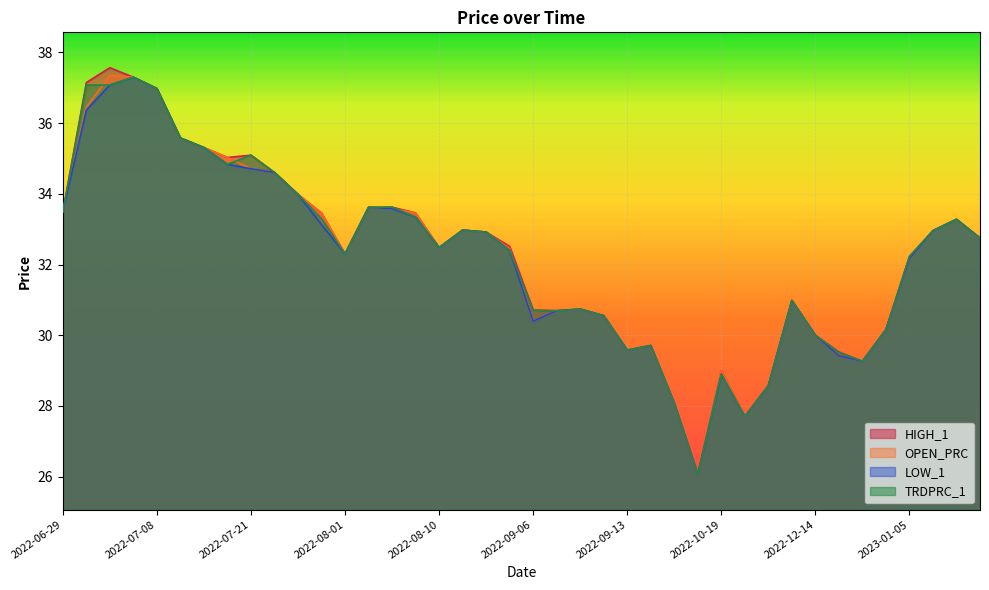

Reading left to right, list all the values displayed in this chart.

HIGH_1: 2022-06-29=33.5	2022-07-05=37.1	2022-07-06=37.6	2022-07-07=37.3	2022-07-08=37.0	2022-07-12=35.6	2022-07-13=35.3	2022-07-20=35.0	2022-07-21=35.1	2022-07-22=34.6	2022-07-25=34.0	2022-07-28=33.5	2022-08-01=32.3	2022-08-05=33.6	2022-08-08=33.6	2022-08-09=33.5	2022-08-10=32.5	2022-08-11=33.0	2022-08-16=32.9	2022-08-18=32.5	2022-09-06=30.7	2022-09-07=30.7	2022-09-09=30.7	2022-09-12=30.6	2022-09-13=29.6	2022-09-14=29.7	2022-10-06=28.1	2022-10-12=26.1	2022-10-19=29.0	2022-10-31=27.7	2022-11-01=28.6	2022-11-07=31.0	2022-12-14=30.0	2022-12-15=29.5	2022-12-16=29.3	2022-12-30=30.2	2023-01-05=32.2	2023-01-17=33.0	2023-01-30=33.3	2023-02-09=32.8
OPEN_PRC: 2022-06-29=33.5	2022-07-05=36.5	2022-07-06=37.4	2022-07-07=37.3	2022-07-08=37.0	2022-07-12=35.6	2022-07-13=35.3	2022-07-20=35.0	2022-07-21=34.7	2022-07-22=34.6	2022-07-25=34.0	2022-07-28=33.5	2022-08-01=32.3	2022-08-05=33.6	2022-08-08=33.6	2022-08-09=33.5	2022-08-10=32.5	2022-08-11=33.0	2022-08-16=32.9	2022-08-18=32.5	2022-09-06=30.4	2022-09-07=30.7	2022-09-09=30.7	2022-09-12=30.6	2022-09-13=29.6	2022-09-14=29.7	2022-10-06=28.1	2022-10-12=26.1	2022-10-19=29.0	2022-10-31=27.7	2022-11-01=28.6	2022-11-07=31.0	2022-12-14=30.0	2022-12-15=29.4	2022-12-16=29.3	2022-12-30=30.2	2023-01-05=32.2	2023-01-17=33.0	2023-01-30=33.3	2023-02-09=32.8
LOW_1: 2022-06-29=33.5	2022-07-05=36.4	2022-07-06=37.1	2022-07-07=37.3	2022-07-08=37.0	2022-07-12=35.6	2022-07-13=35.3	2022-07-20=34.8	2022-07-21=34.7	2022-07-22=34.6	2022-07-25=34.0	2022-07-28=33.1	2022-08-01=32.3	2022-08-05=33.6	2022-08-08=33.6	2022-08-09=33.3	2022-08-10=32.5	2022-08-11=33.0	2022-08-16=32.9	2022-08-18=32.4	2022-09-06=30.4	2022-09-07=30.7	2022-09-09=30.7	2022-09-12=30.6	2022-09-13=29.6	2022-09-14=29.7	2022-10-06=28.1	2022-10-12=26.1	2022-10-19=28.9	2022-10-31=27.7	2022-11-01=28.6	2022-11-07=31.0	2022-12-14=30.0	2022-12-15=29.4	2022-12-16=29.3	2022-12-30=30.2	2023-01-05=32.2	2023-01-17=33.0	2023-01-30=33.3	2023-02-09=32.8
TRDPRC_1: 2022-06-29=33.5	2022-07-05=37.1	2022-07-06=37.1	2022-07-07=37.3	2022-07-08=37.0	2022-07-12=35.6	2022-07-13=35.3	2022-07-20=34.8	2022-07-21=35.1	2022-07-22=34.6	2022-07-25=34.0	2022-07-28=33.3	2022-08-01=32.3	2022-08-05=33.6	2022-08-08=33.6	2022-08-09=33.3	2022-08-10=32.5	2022-08-11=33.0	2022-08-16=32.9	2022-08-18=32.4	2022-09-06=30.7	2022-09-07=30.7	2022-09-09=30.7	2022-09-12=30.6	2022-09-13=29.6	2022-09-14=29.7	2022-10-06=28.1	2022-10-12=26.1	2022-10-19=28.9	2022-10-31=27.7	2022-11-01=28.6	2022-11-07=31.0	2022-12-14=30.0	2022-12-15=29.5	2022-12-16=29.3	2022-12-30=30.2	2023-01-05=32.2	2023-01-17=33.0	2023-01-30=33.3	2023-02-09=32.8